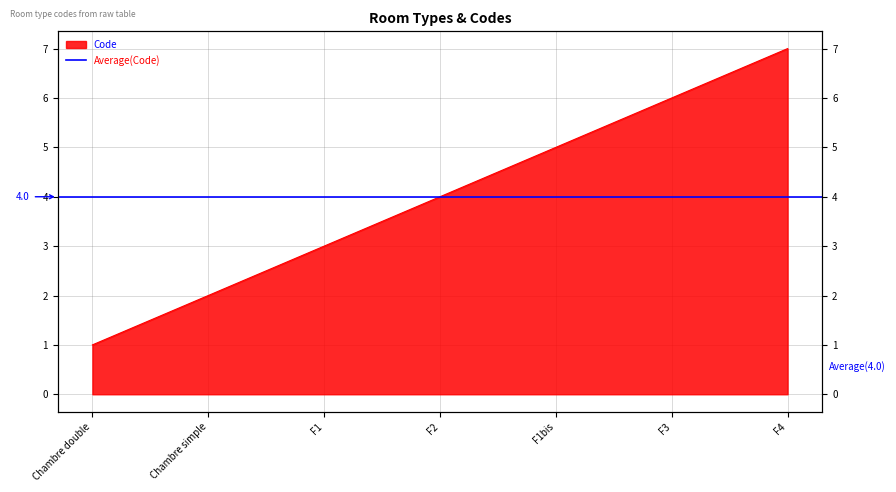

What is the ratio of the value at F3 to the value at Chambre double?

6.0